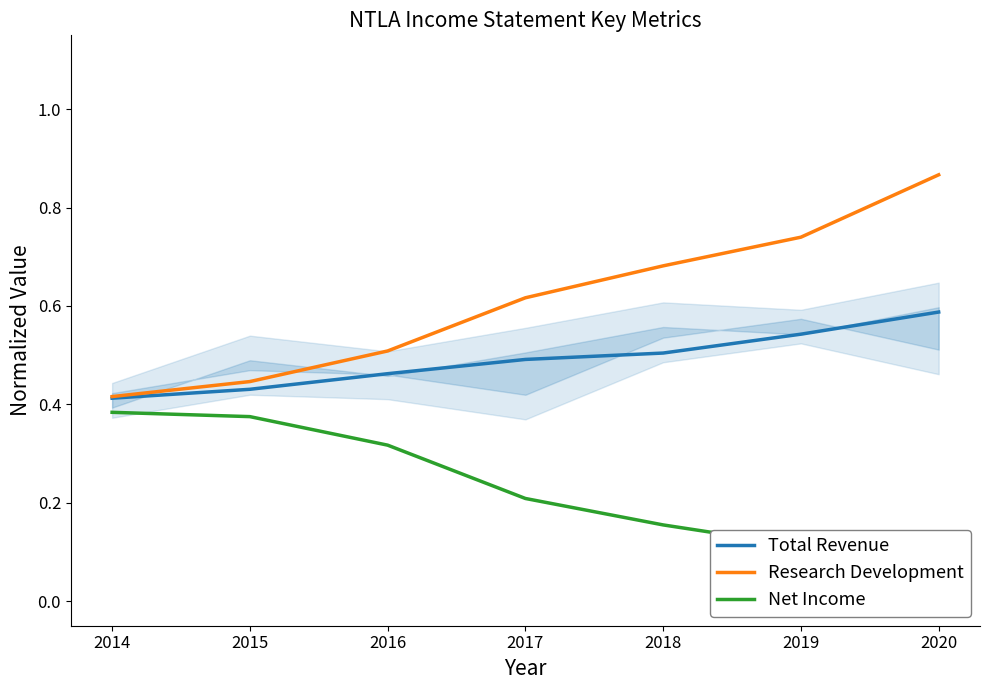

Count the Research Development values in the range 0 to 1.

7